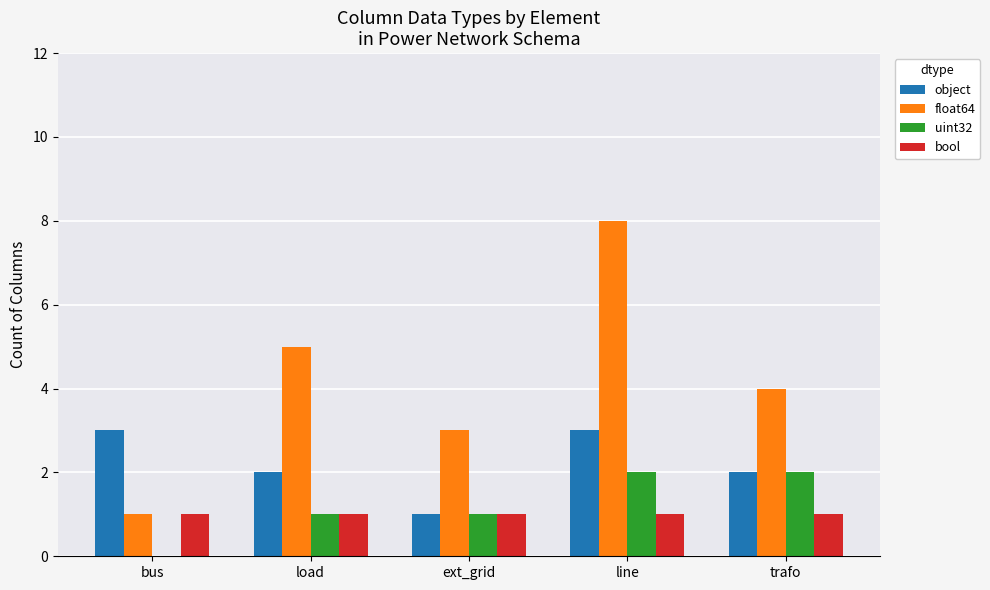

What is the sum of all bool values?

5